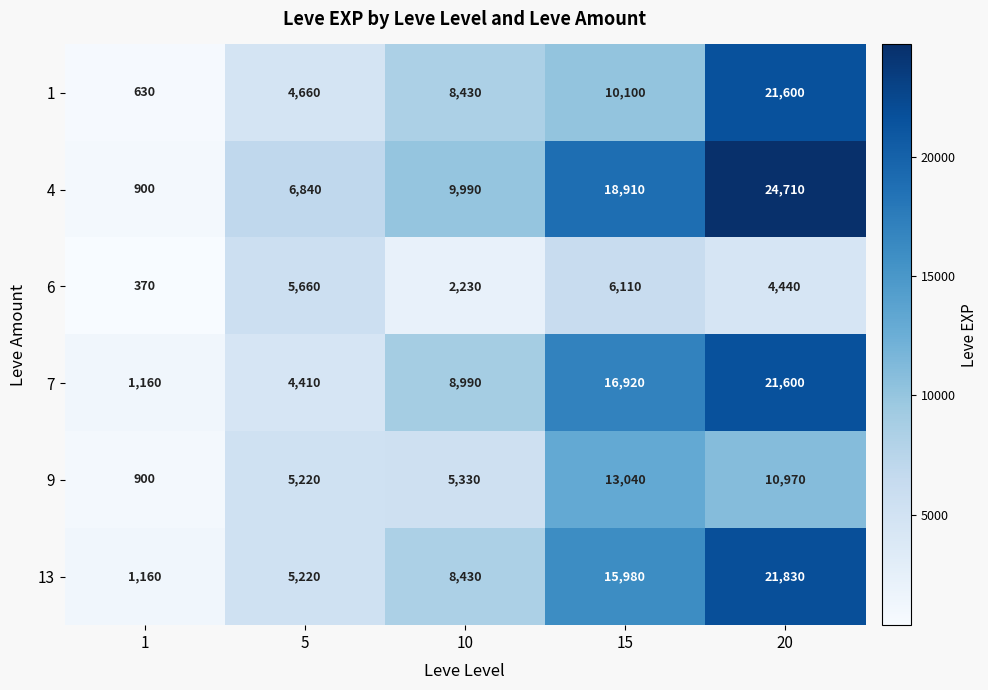

True or false: 13 has a value of 8857 at 20.

False